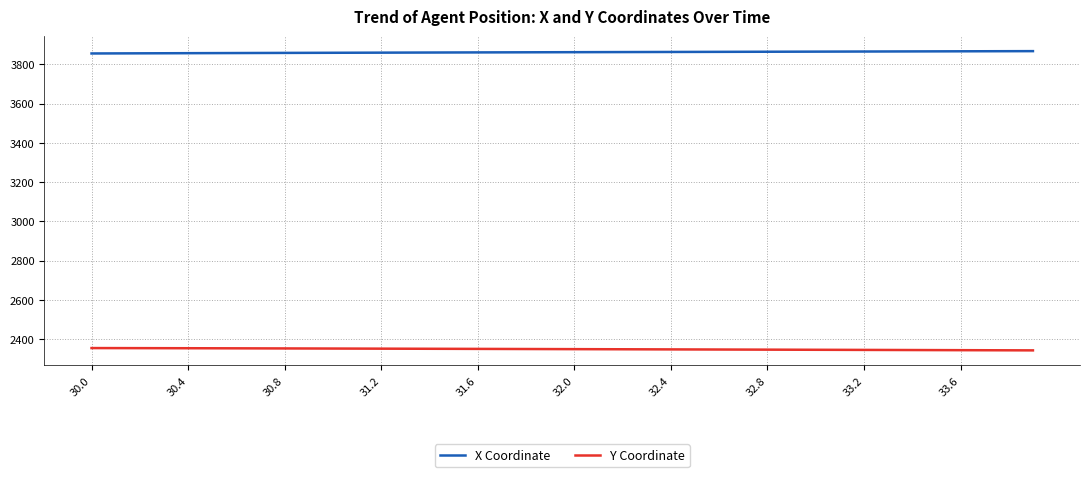

What is the maximum value shown in the chart?

3867.1